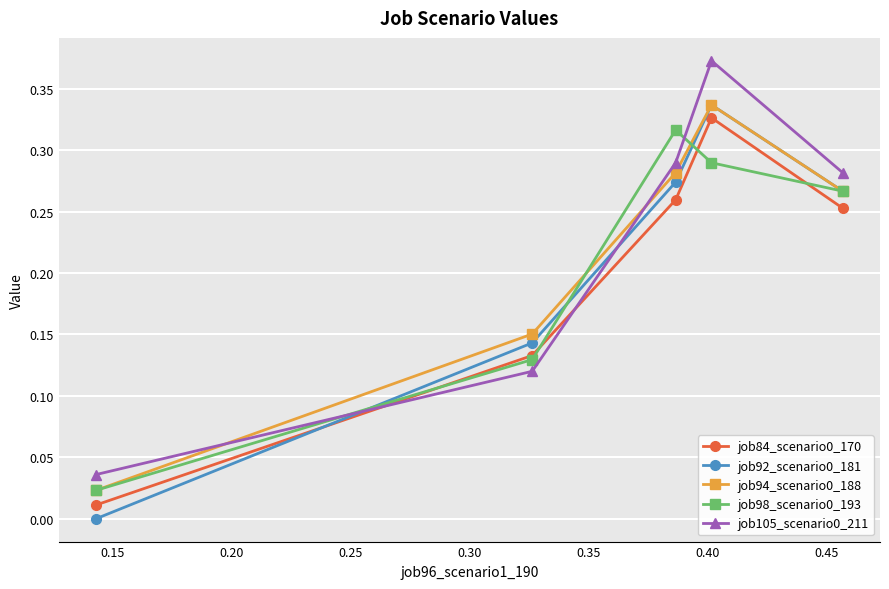

At how many categories does at least one series exceed 0?

5